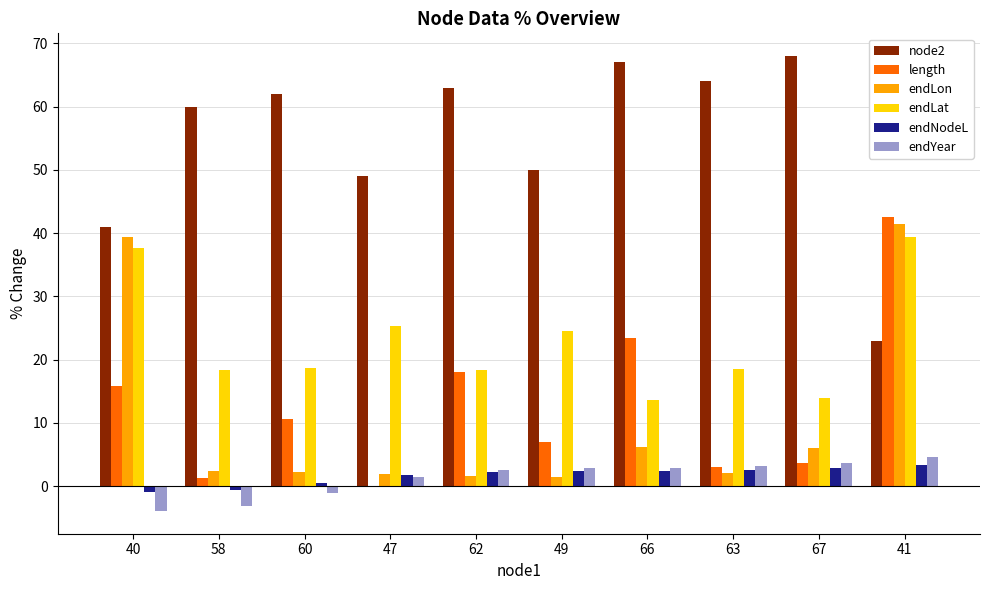

Does the chart contain stacked bars?

No